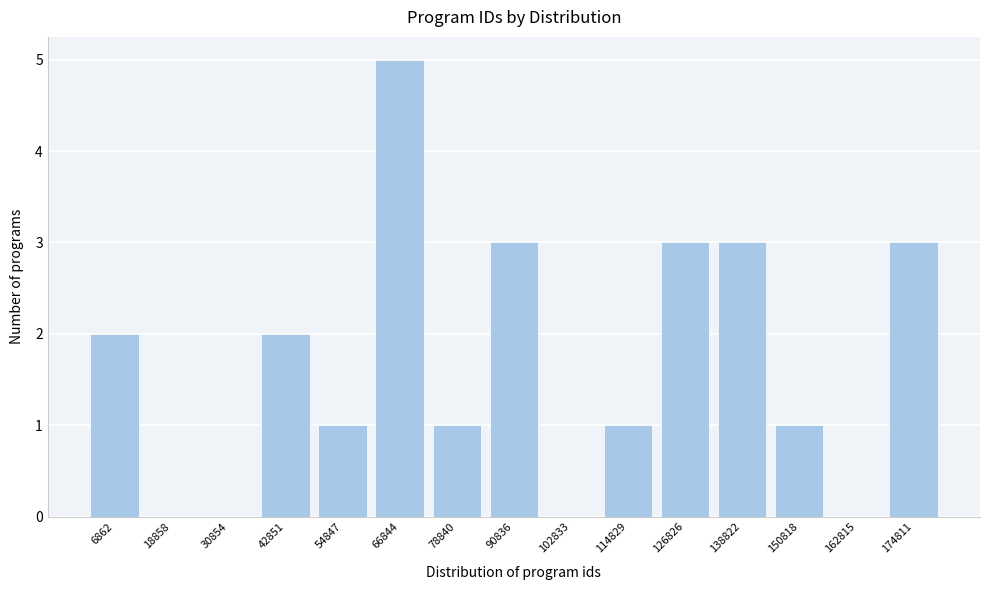

Reading left to right, what are all the values shown in this chart?

6862=2	18858=0	30854=0	42851=2	54847=1	66844=5	78840=1	90836=3	102833=0	114829=1	126826=3	138822=3	150818=1	162815=0	174811=3